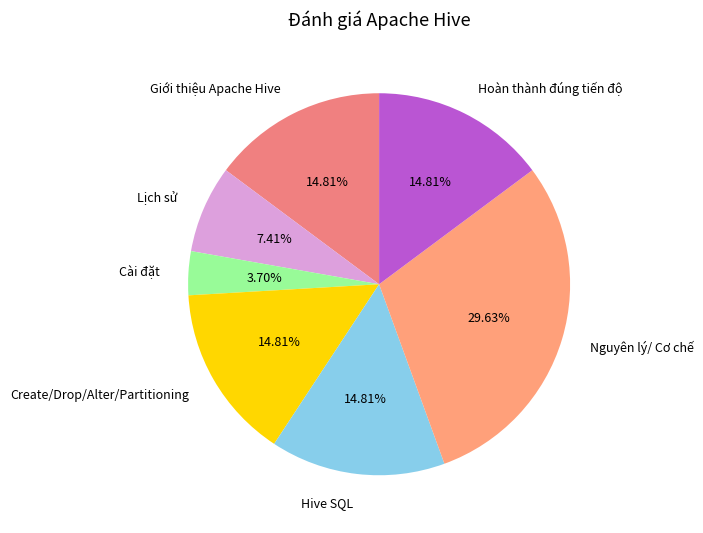

How much of the chart is everything except Nguyên lý/ Cơ chế?

70.4%